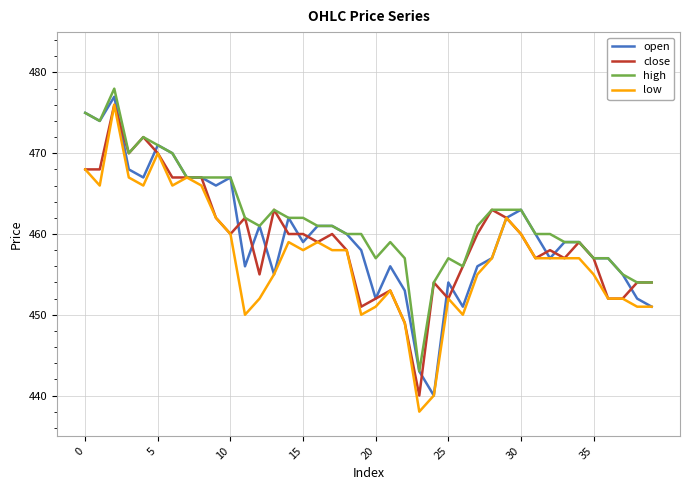

What is the maximum value shown in the chart?

478